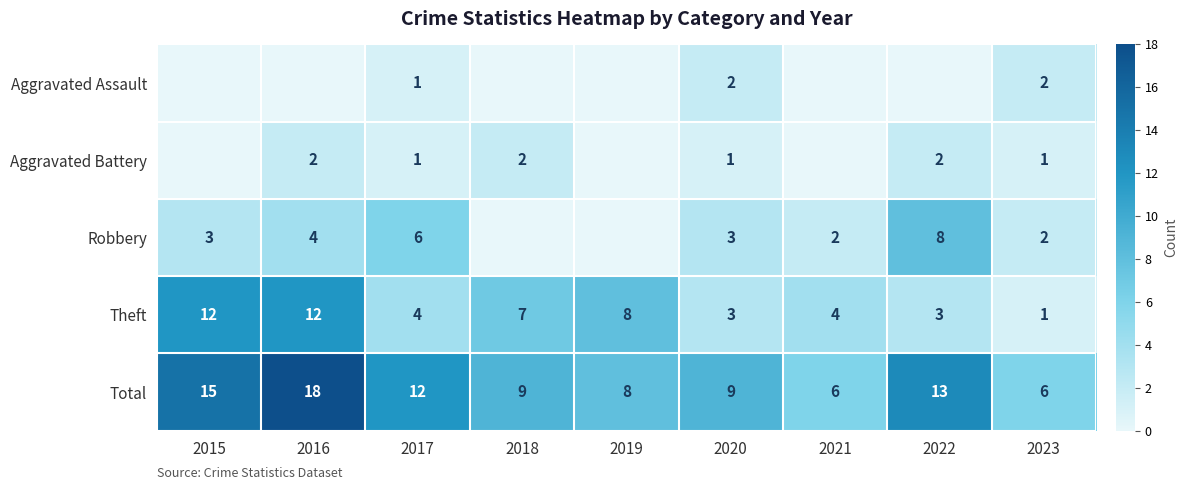

At which label does Total first exceed 9?

2015